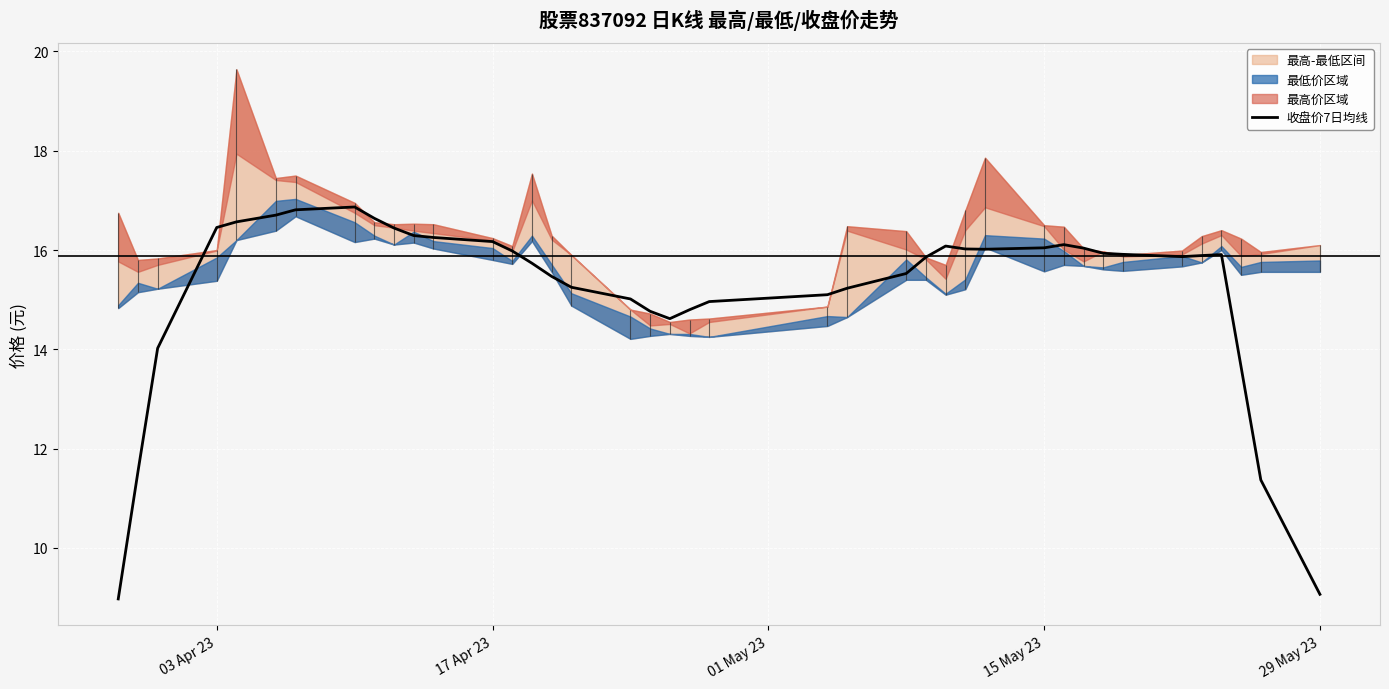

True or false: there are more than 1 points higher than both neighbors.

True